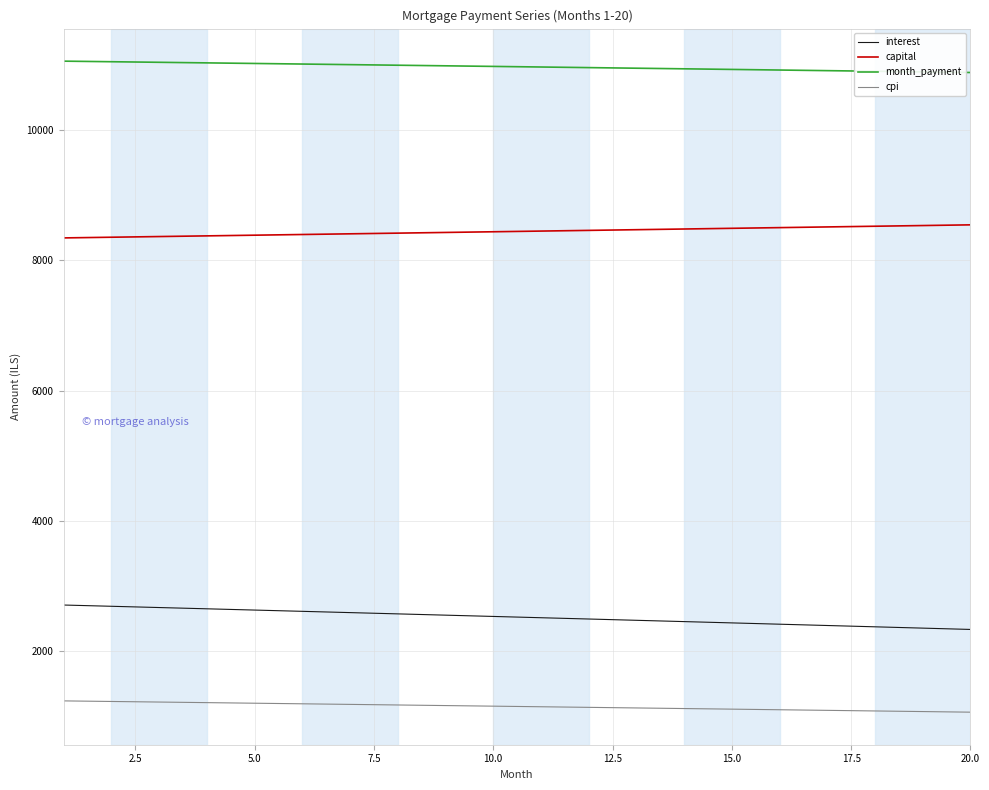

How many lines are shown in the chart?

4